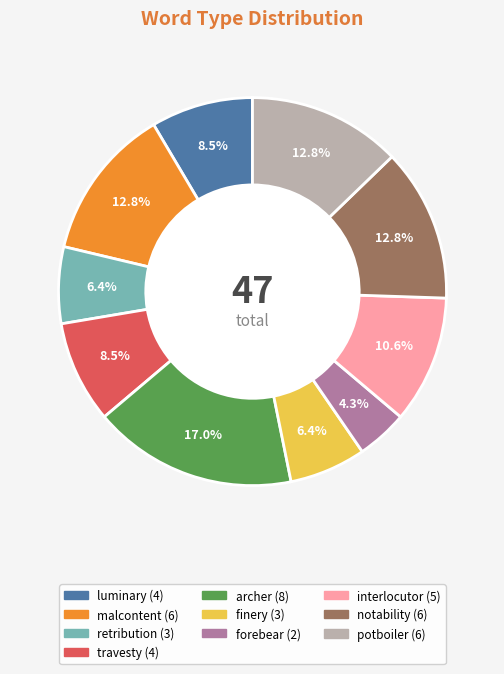

What percentage is the malcontent slice, to the nearest percent?

13%